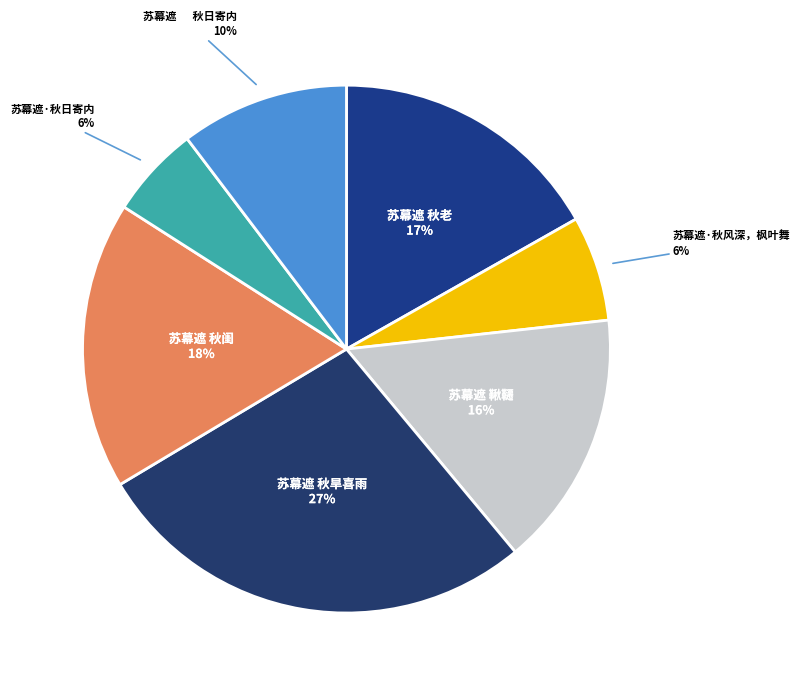

How many segments does this pie chart have?

7